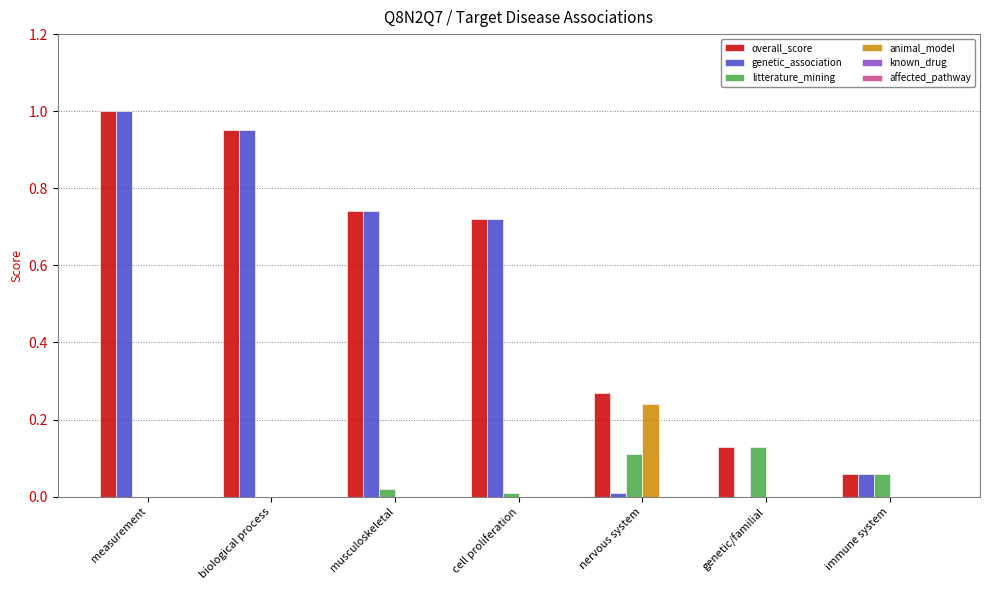

What is the sum of all genetic_association values?

3.5